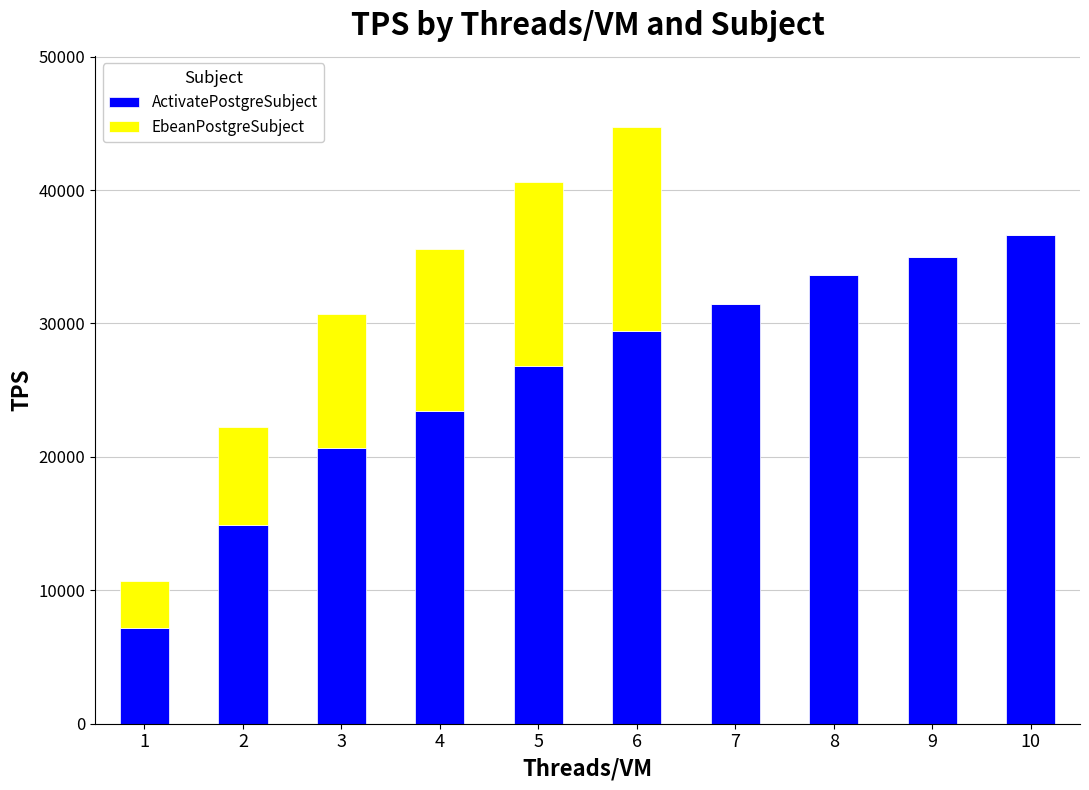

Reading left to right, transcribe the values for ActivatePostgreSubject.

1=7187	2=14891	3=20641	4=23426	5=26786	6=29455	7=31458	8=33613	9=34994	10=36603